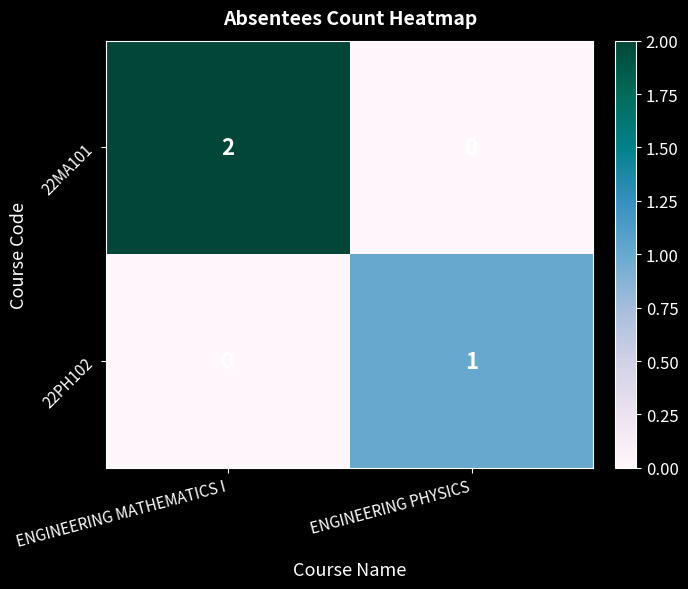

At ENGINEERING MATHEMATICS I, list the series in order from largest to smallest.

22MA101, 22PH102